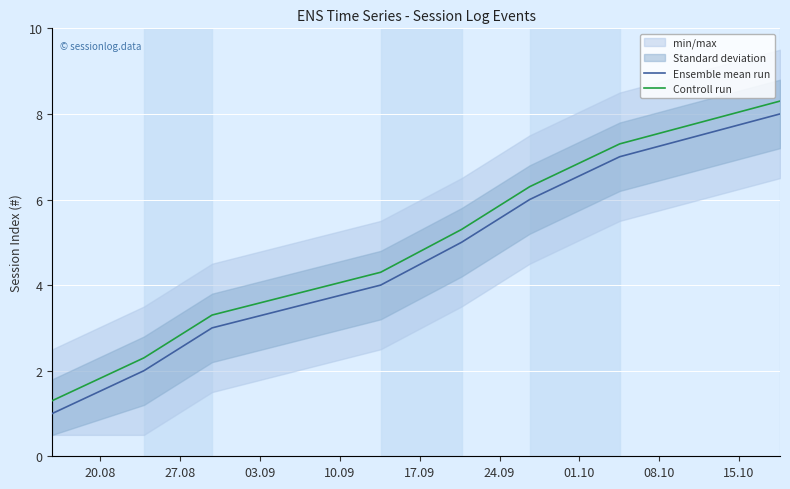

True or false: Controll run and Ensemble mean run intersect in this chart.

False